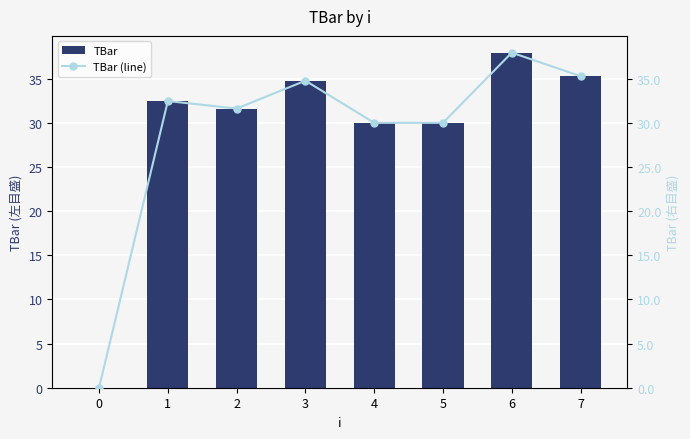

Which series has the largest range (max minus min)?

TBar